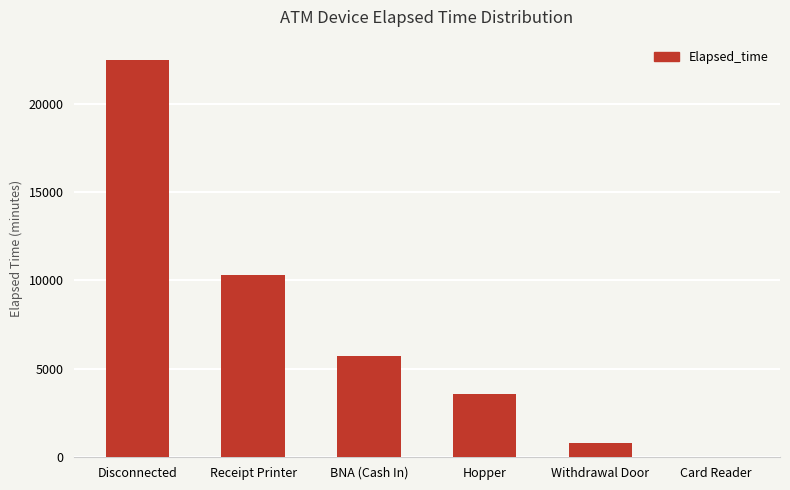

What is the sum of all values?

42945